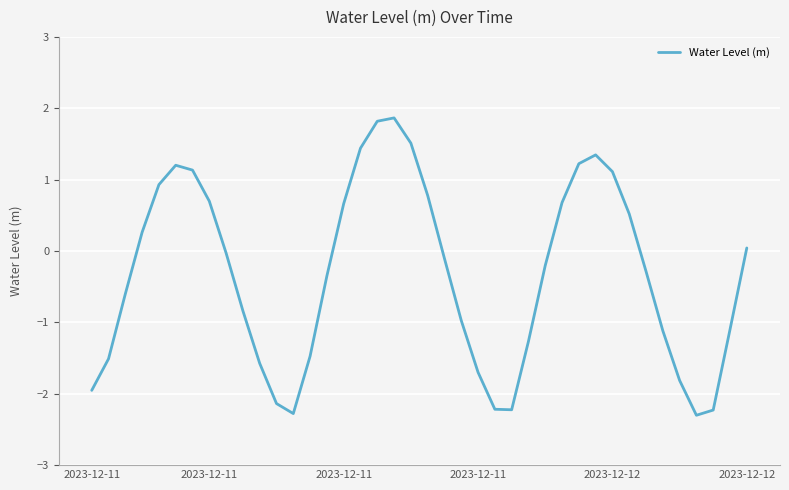

What is the smallest value displayed?

-2.3